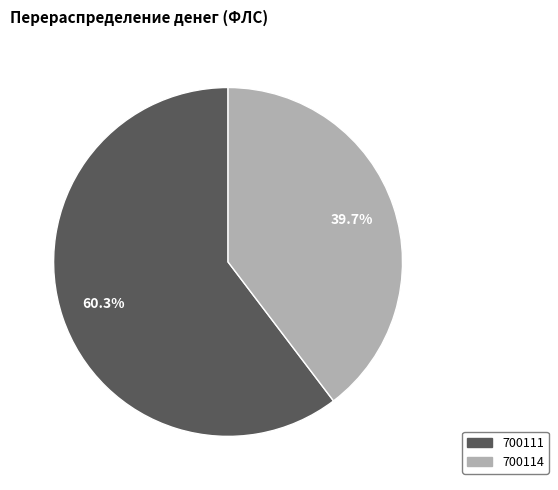

Do 700111 and 700114 together represent more than half of the pie?

Yes